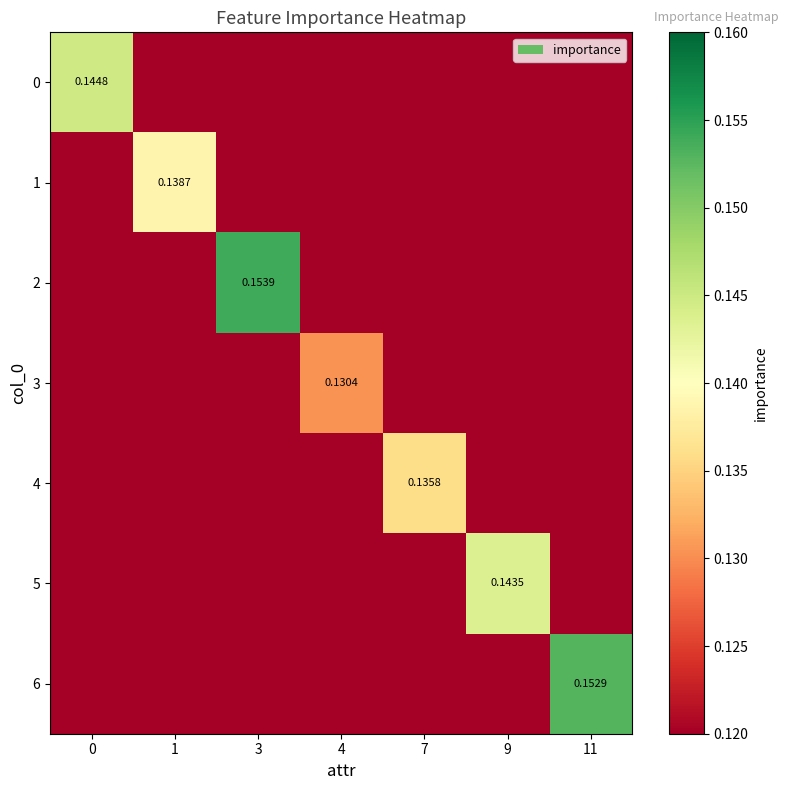

What is the difference between the 4 values at 4 and 7?

0.1